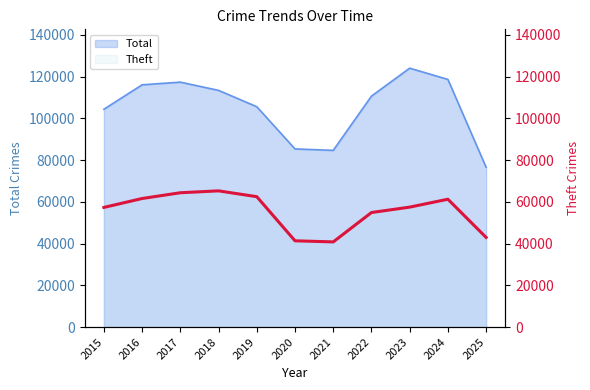

At which category does the data reach its first local valley?

2021